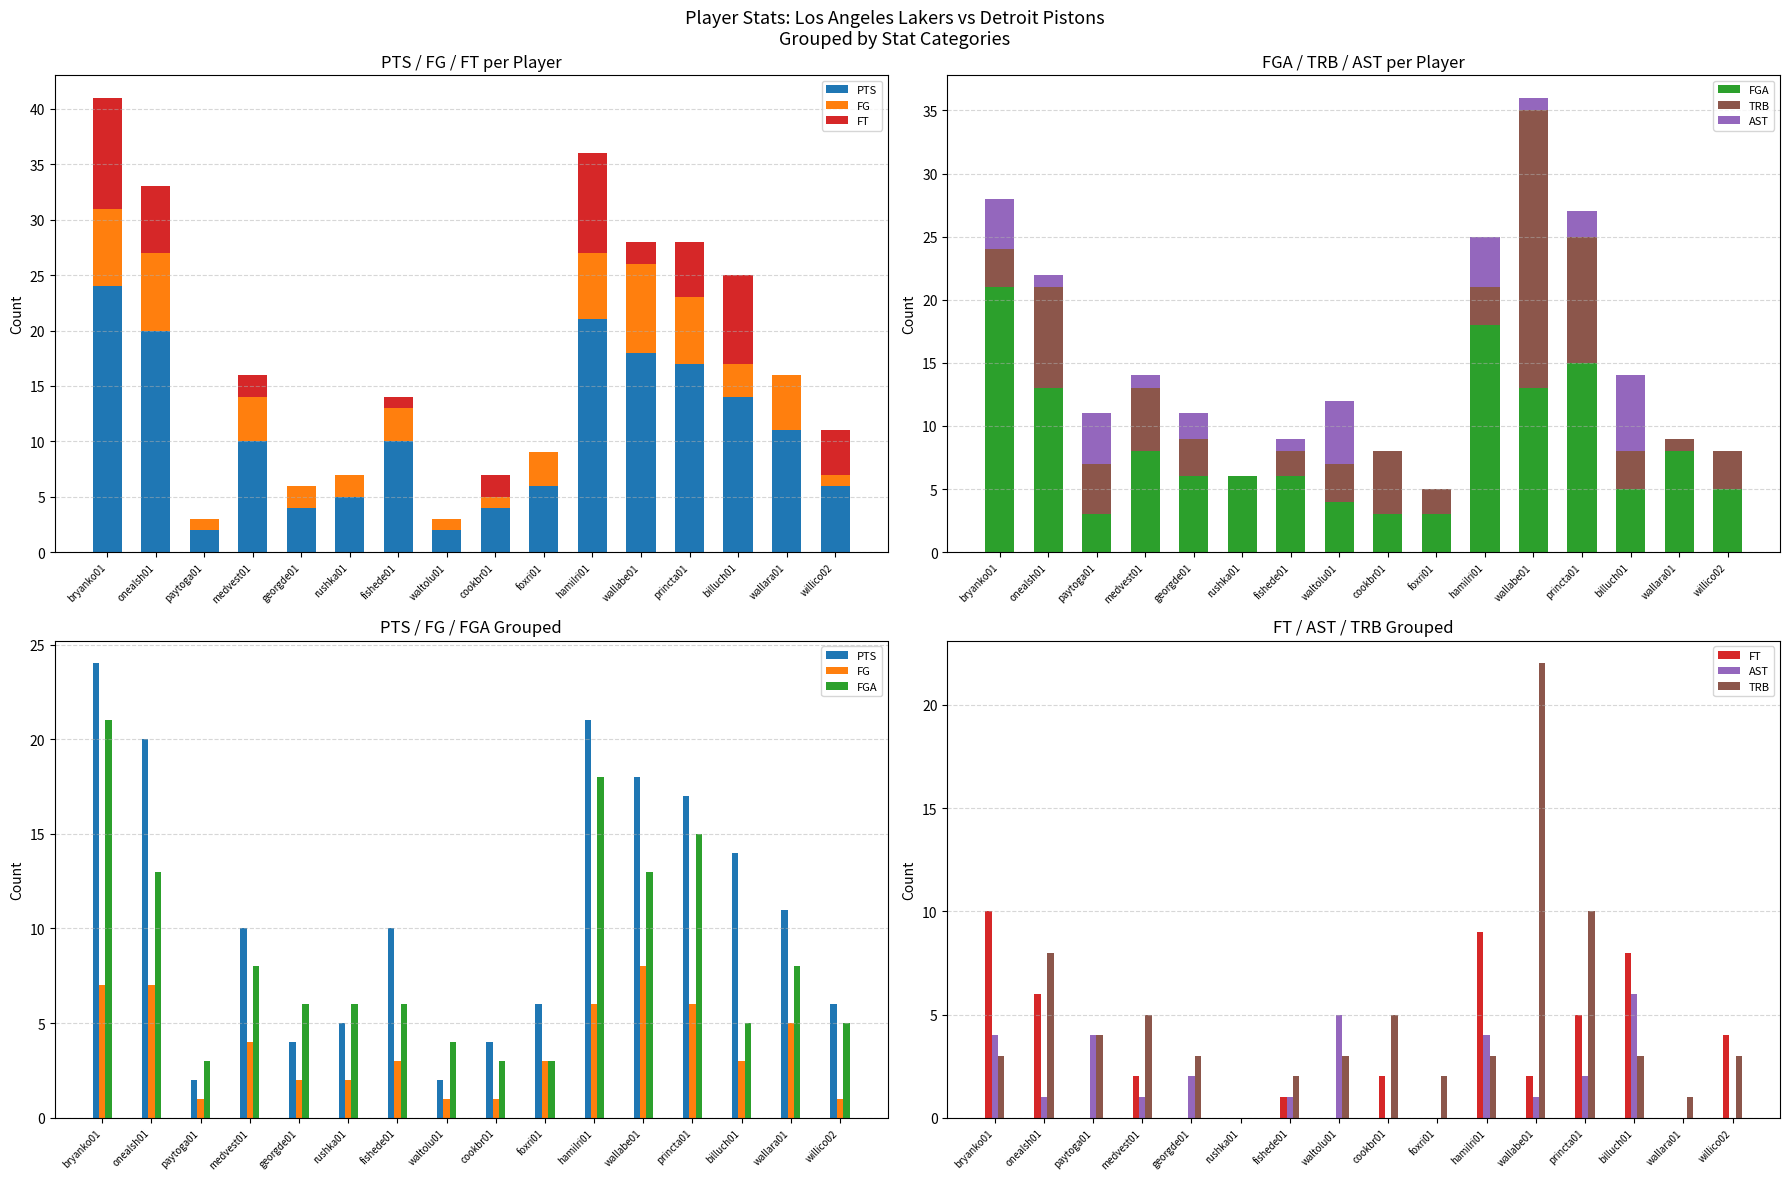

What position from the left is wallabe01?

12